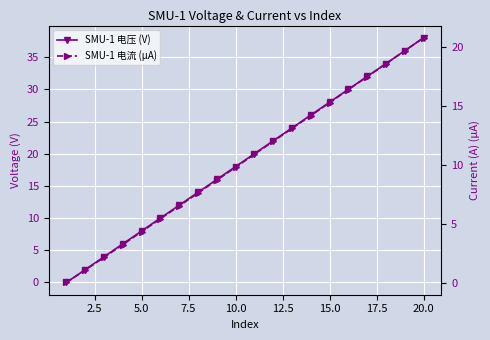

Reading left to right, what are all the values shown in this chart?

SMU-1 电压 (V): 0.0	2.0	4.0	6.0	8.0	10.0	12.0	14.0	16.0	18.0	20.0	22.0	24.0	26.0	28.0	30.0	32.0	34.0	36.0	38.0
SMU-1 电流 (µA): 0.0	1.1	2.2	3.2	4.3	5.4	6.5	7.6	8.7	9.8	10.9	12.0	13.1	14.2	15.3	16.4	17.5	18.6	19.7	20.8